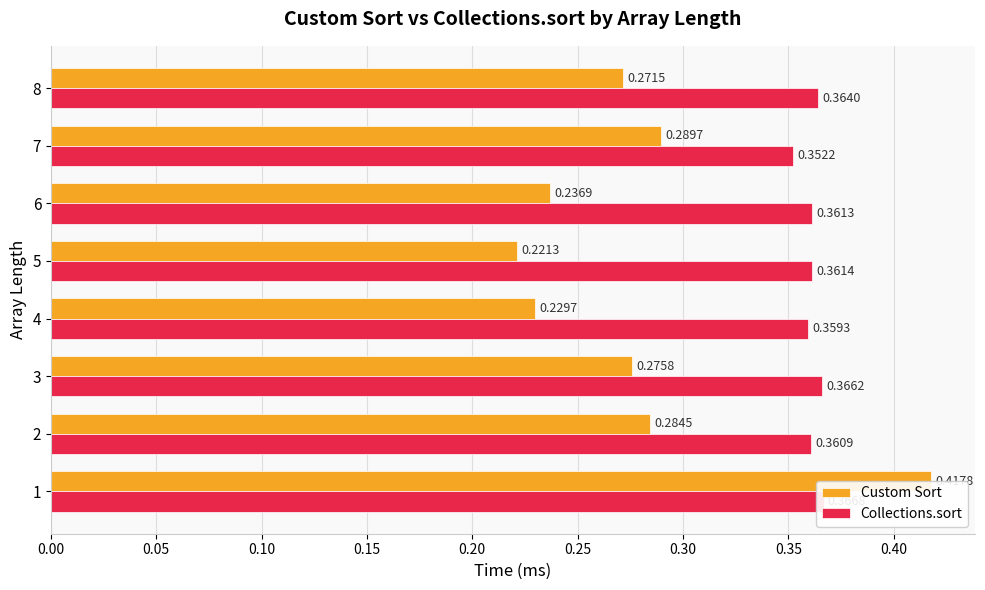

The value of Collections.sort at 8 is 0.4. True or false?

True